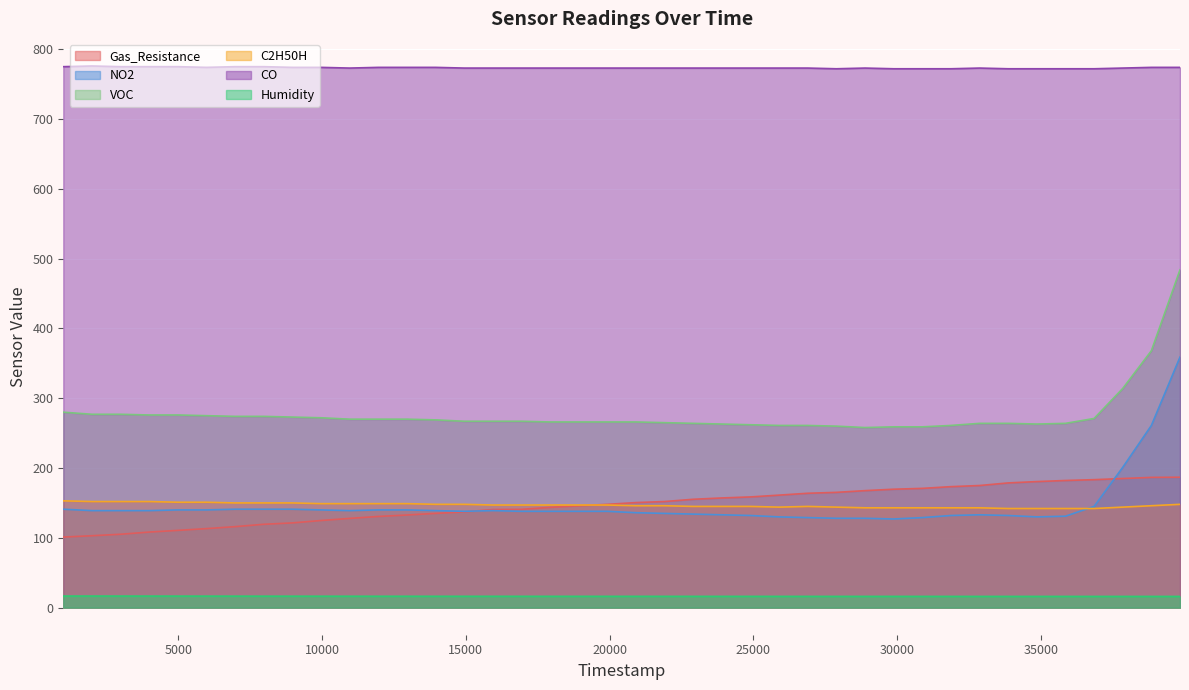

Does the chart display data point markers on the line(s)?

No